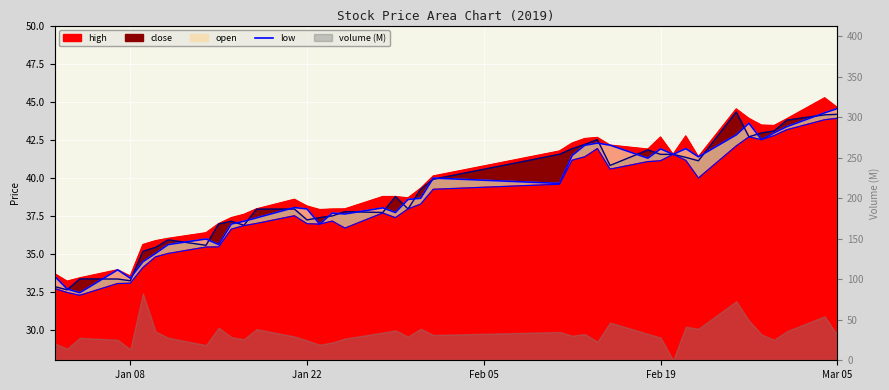

List the series in order of their peak value, highest first.

high, open, close, low